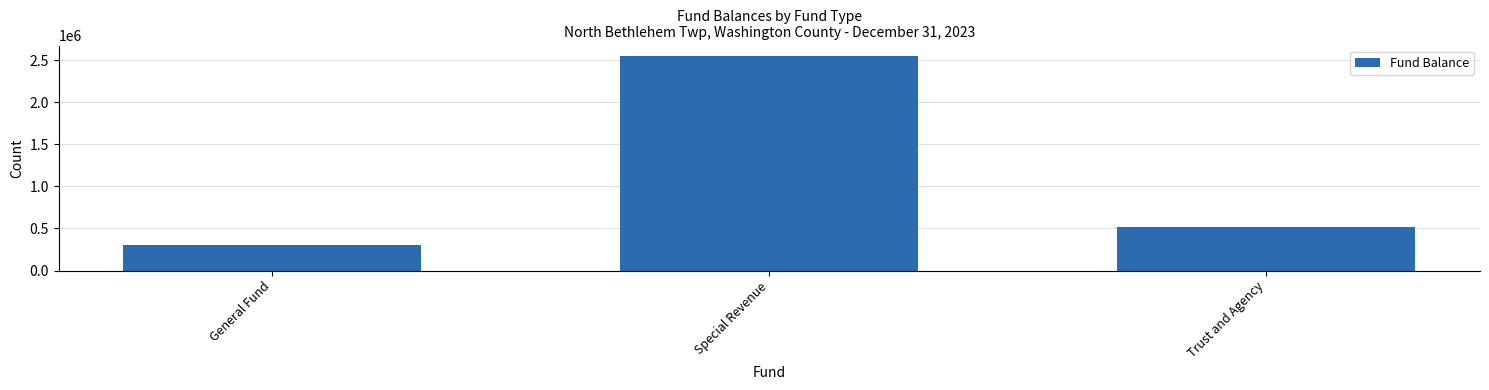

How many bars are there in total?

3